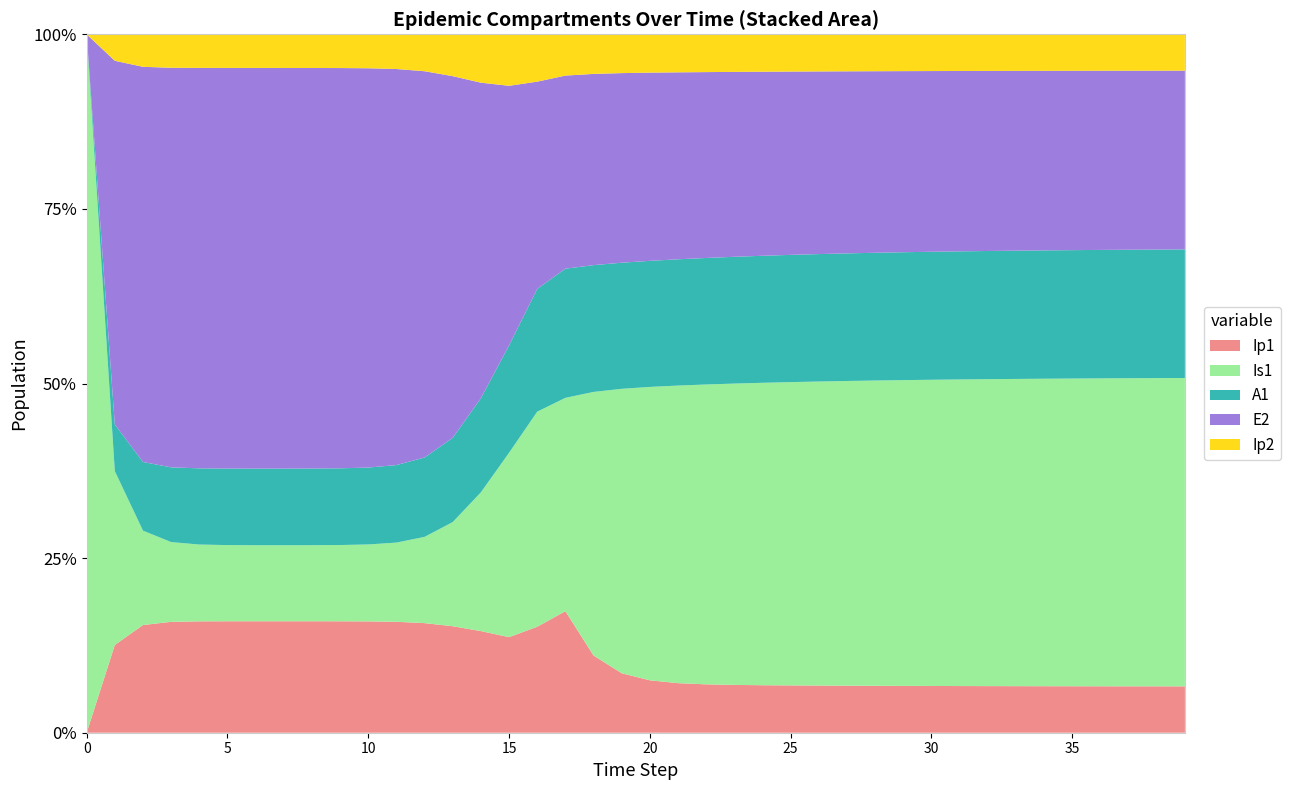

Reading left to right, transcribe all the data shown in this chart.

Ip1: 0=0.0	1=0.5	2=1.9	3=6.7	4=23.0	5=79.4	6=273.1	7=939.8	8=3229.3	9=11046.1	10=37207.0	11=119126.7	12=328122.1	13=651410.7	14=857891.3	15=856333.7	16=940721.3	17=894884.9	18=439317.9	19=260319.9	20=176189.7	21=127756.2	22=95479.2	23=72228.5	24=54891.3	25=41783.1	26=31820.7	27=24235.9	28=18458.3	29=14057.1	30=10704.7	31=8151.3	32=6206.7	33=4725.9	34=3598.4	35=2739.8	36=2086.0	37=1588.2	38=1209.2	39=920.7
Is1: 0=1.0	1=0.9	2=1.7	3=4.8	4=15.9	5=54.2	6=186.3	7=640.7	8=2203.3	9=7558.4	10=25712.1	11=85052.0	12=258167.5	13=637242.4	14=1171438.0	15=1652487.3	16=1908943.1	17=1570492.1	18=1498995.4	19=1244893.7	20=986003.0	21=766878.8	22=591933.5	23=455272.6	24=349477.1	25=267921.0	26=205197.6	27=157033.0	28=120091.8	29=91786.6	30=70116.7	31=53538.8	32=40864.5	33=31180.0	34=23783.7	35=18137.2	36=13828.2	37=10540.9	38=8033.7	39=6122.0
A1: 0=0.0	1=0.2	2=1.2	3=4.5	4=15.8	5=54.5	6=187.7	7=646.1	8=2220.7	9=7603.9	10=25700.9	11=83241.0	12=237630.3	13=515338.4	14=794772.5	15=962168.8	16=1089697.1	17=950836.8	18=721178.2	19=551966.5	20=423703.0	21=325373.1	22=249739.6	23=191539.3	24=146781.3	25=112393.4	26=85999.8	27=65761.6	28=50257.3	29=38389.1	30=29310.7	31=22370.6	32=17068.1	33=13018.7	34=9927.5	35=7568.7	36=5769.3	37=4396.9	38=3350.6	39=2552.9
E2: 0=0.0	1=1.9	2=7.0	3=24.1	4=82.9	5=285.2	6=981.7	7=3377.5	8=11604.1	9=39675.9	10=133450.9	11=425328.4	12=1156369.5	13=2212242.1	14=2663234.9	15=2326145.6	16=1839461.7	17=1421661.3	18=1087572.1	19=829855.7	20=632498.7	21=481812.9	22=366918.0	23=279373.4	24=212693.9	25=161918.0	26=123258.0	27=93825.6	28=71419.7	29=54363.5	30=41380.2	31=31497.3	32=23974.6	33=18248.5	34=13890.0	35=10572.5	36=8047.3	37=6125.2	38=4662.3	39=3548.7
Ip2: 0=0.0	1=0.1	2=0.6	3=2.0	4=7.0	5=23.9	6=82.4	7=283.7	8=975.4	9=3344.1	10=11350.8	11=37270.0	12=110529.3	13=256041.2	14=408342.5	15=461381.3	16=420257.5	17=303953.5	18=225293.9	19=169838.2	20=128867.8	21=98012.3	22=74603.4	23=56797.5	24=43242.2	25=32920.7	26=25061.6	27=19078.0	28=14522.5	29=11054.6	30=8414.6	31=6405.0	32=4875.3	33=3710.9	34=2824.6	35=2150.0	36=1636.5	37=1245.6	38=948.1	39=721.6